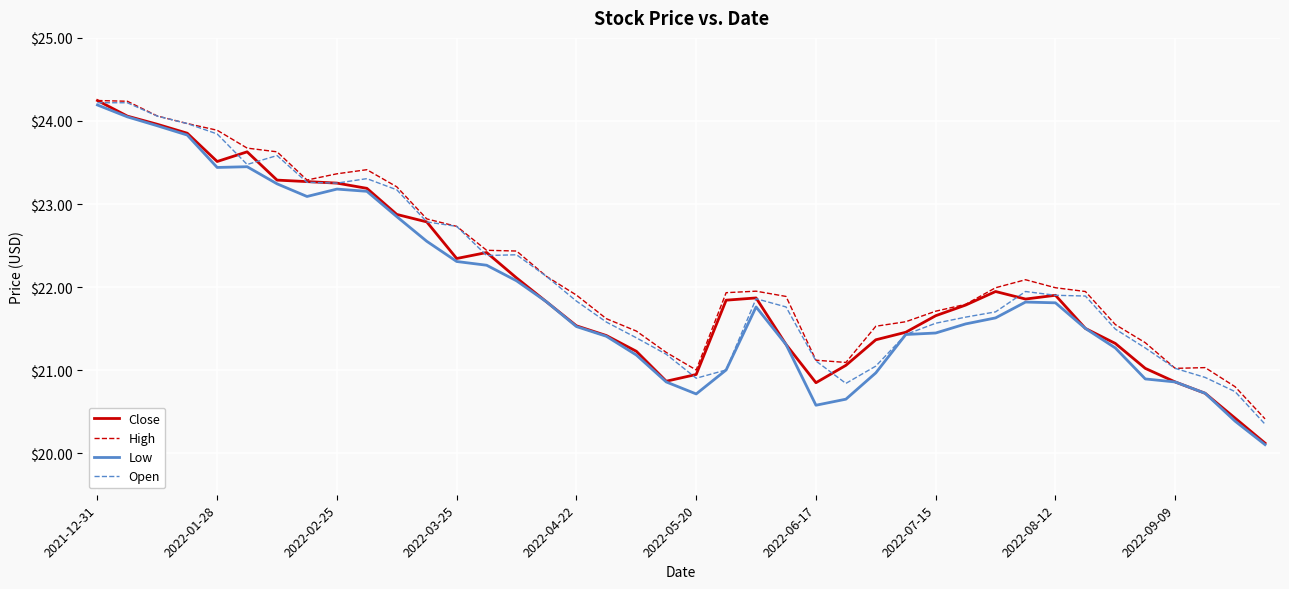

What are all the series names shown in the legend?

Close, High, Low, Open